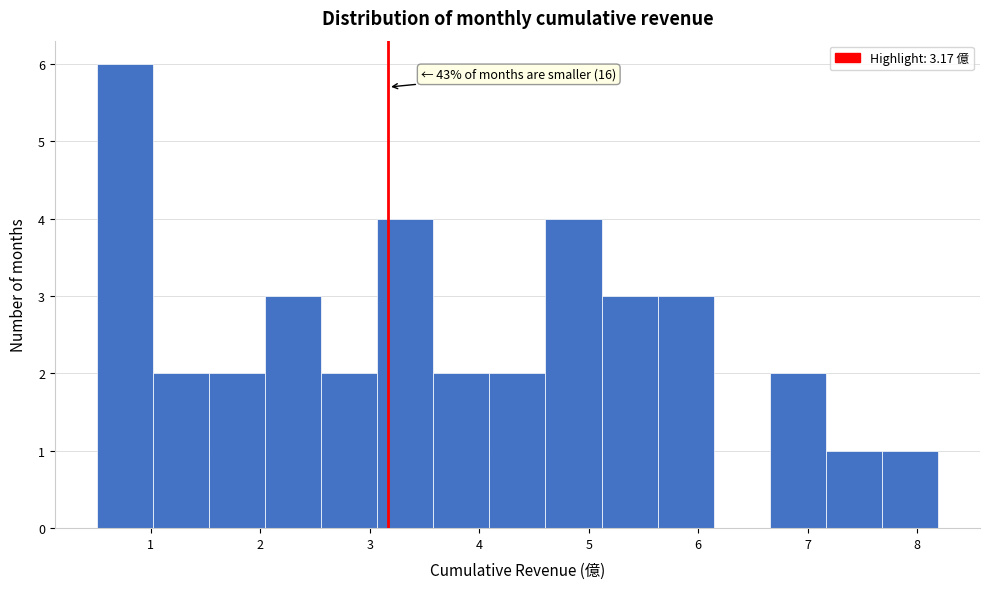

Which range on the x-axis has the tallest bar?

0.5 to 1.0